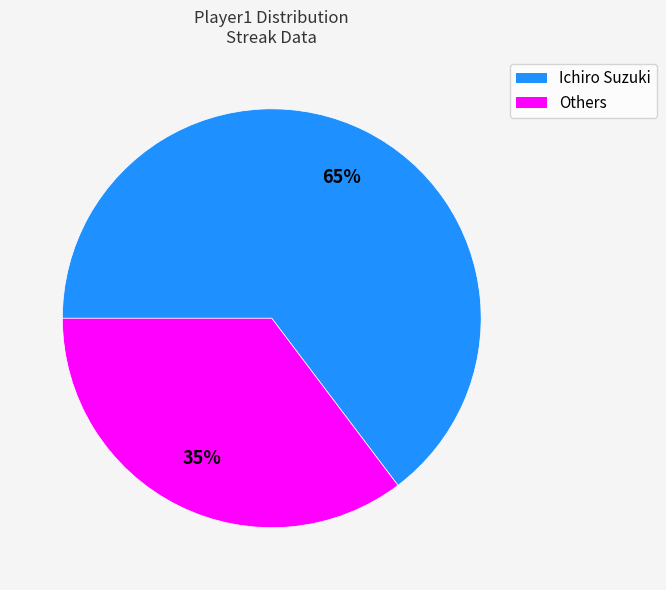

Is there a majority slice in this chart?

Yes